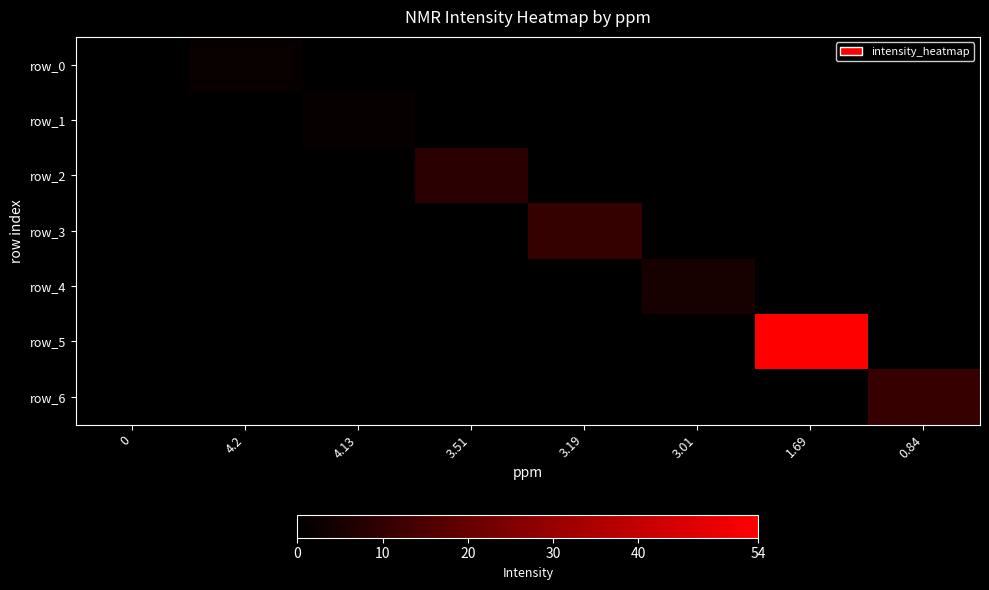

The row_6 series shows 4.7 at 3.51. True or false?

False